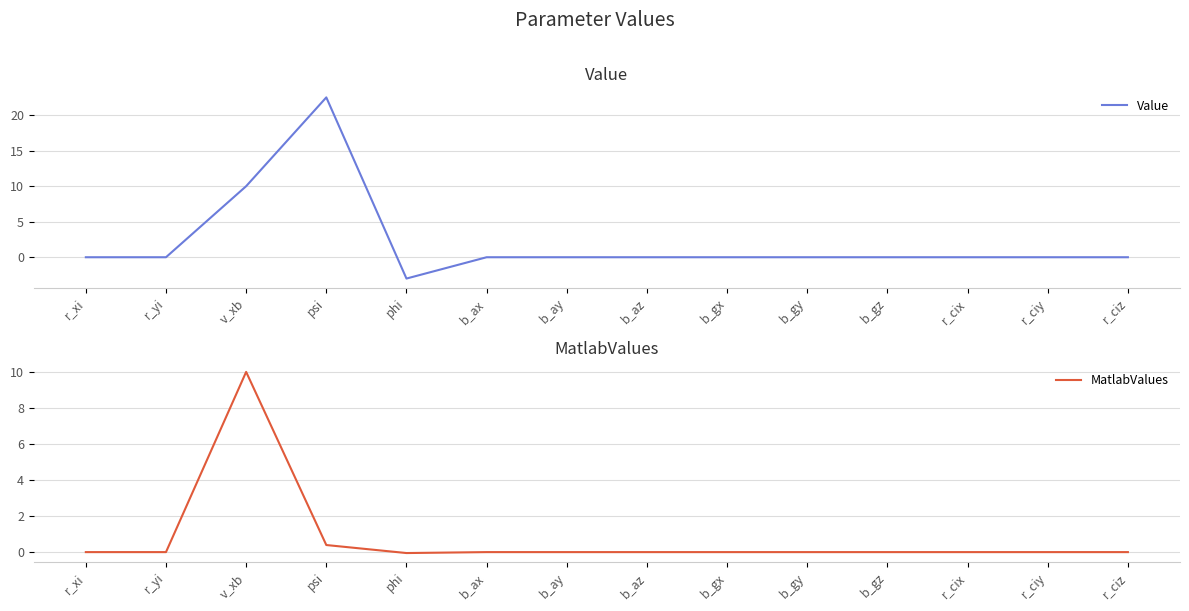

Count the number of data series in this chart.

2